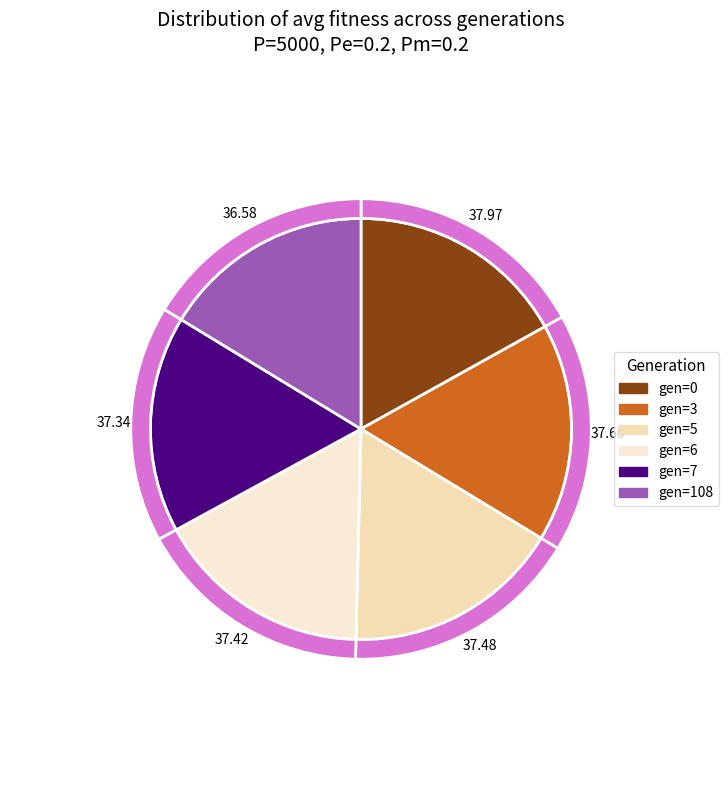

Rank the categories by value from highest to lowest.

gen=0, gen=3, gen=5, gen=6, gen=7, gen=108